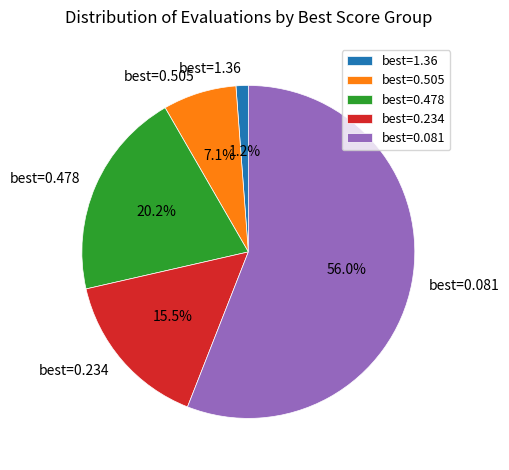

What portion of the pie excludes best=0.478?

79.8%